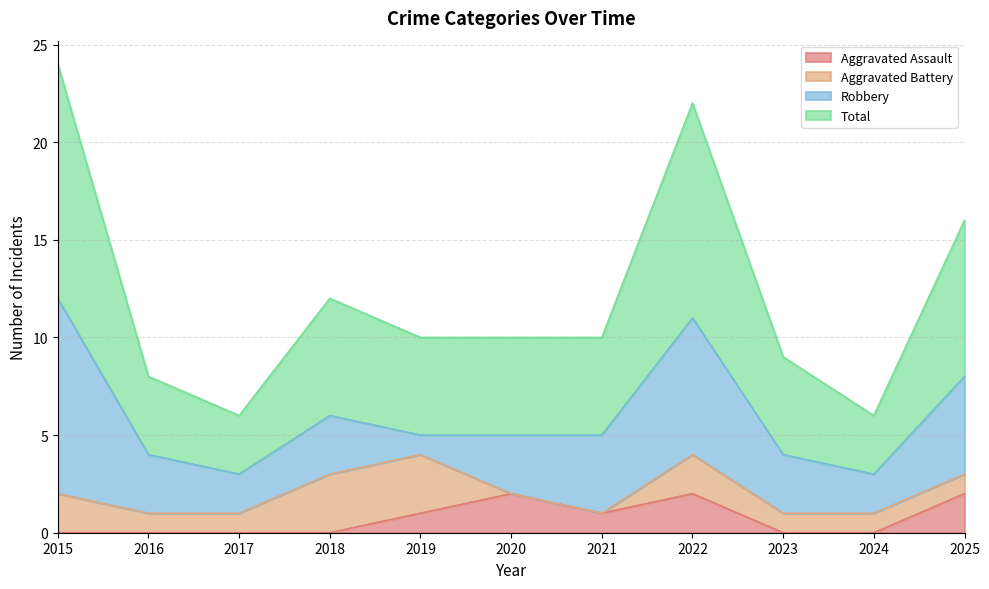

Reading left to right, extract all data points from this chart.

Aggravated Assault: 0	0	0	0	1	2	1	2	0	0	2
Total: 24	8	6	12	10	10	10	22	9	6	16